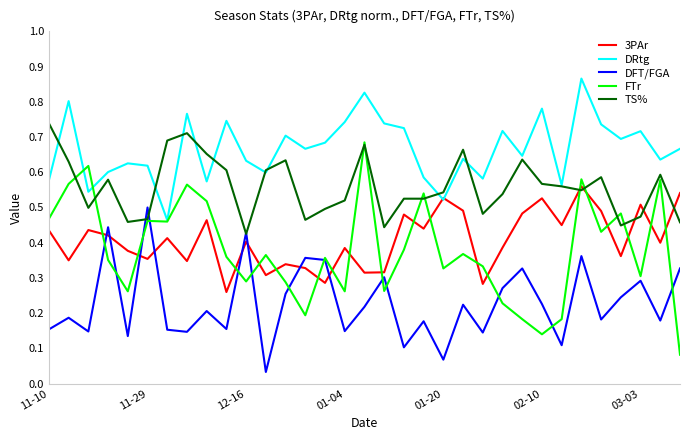

Which series has the widest spread of values?

FTr